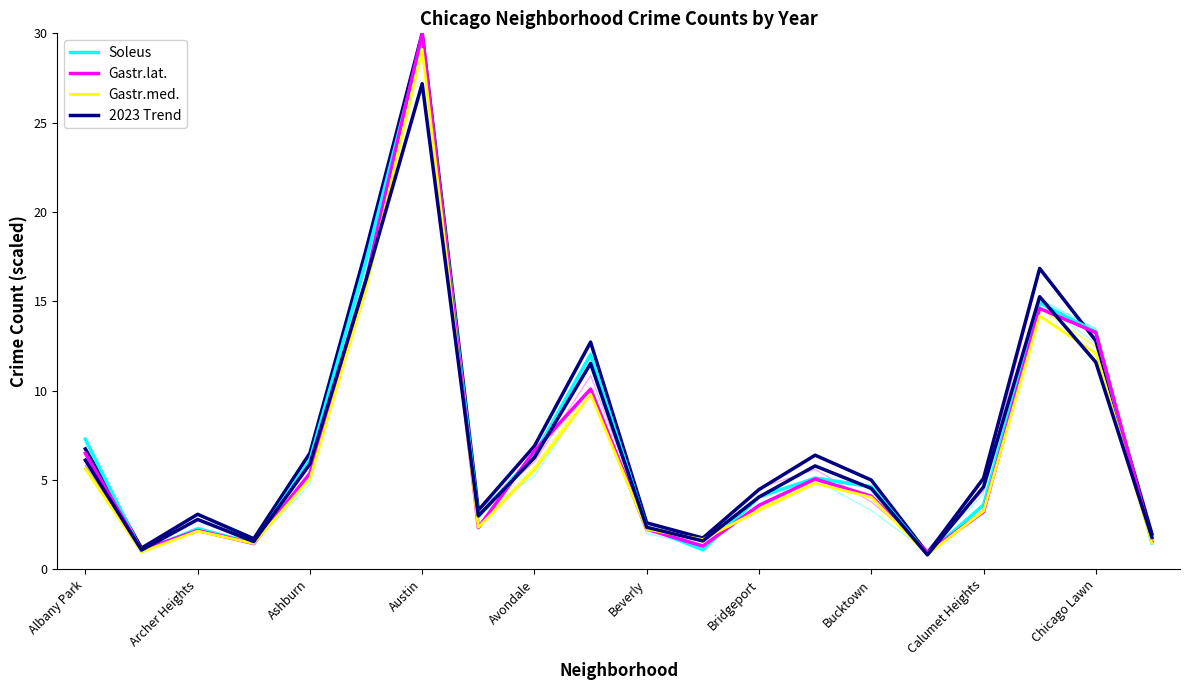

After their last crossing, which series has the higher values: 2023 Trend or Gastr.lat.?

2023 Trend